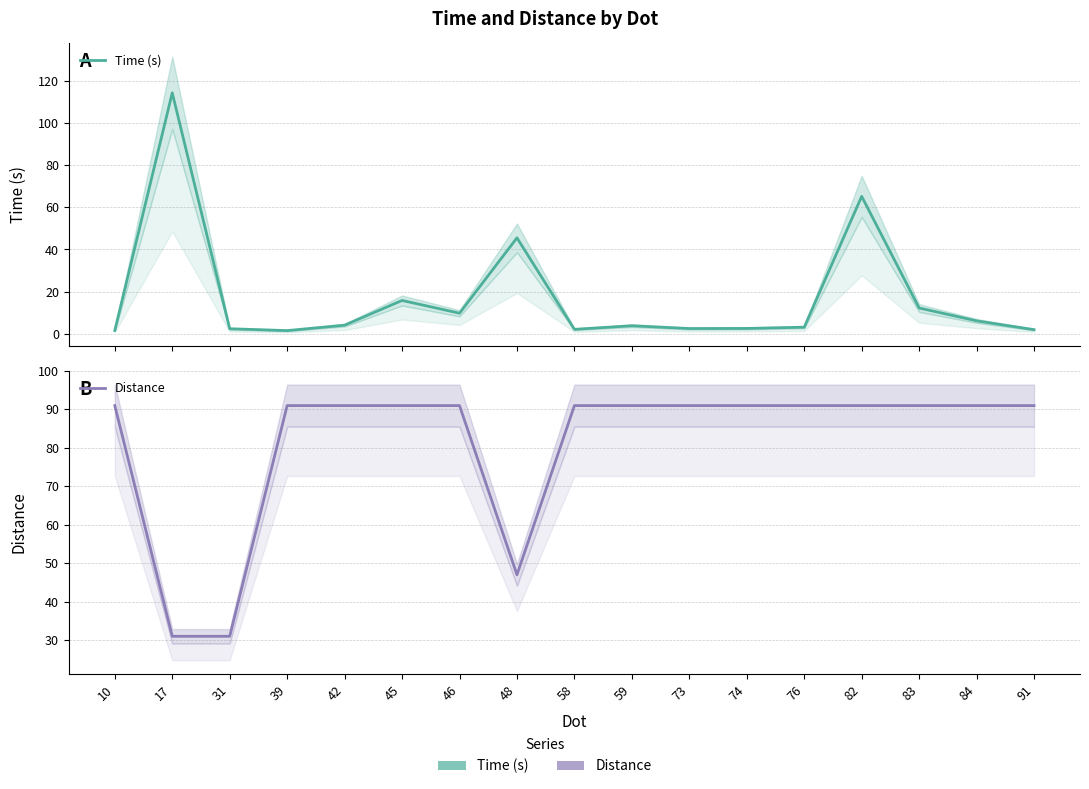

How many lines are shown in the chart?

2